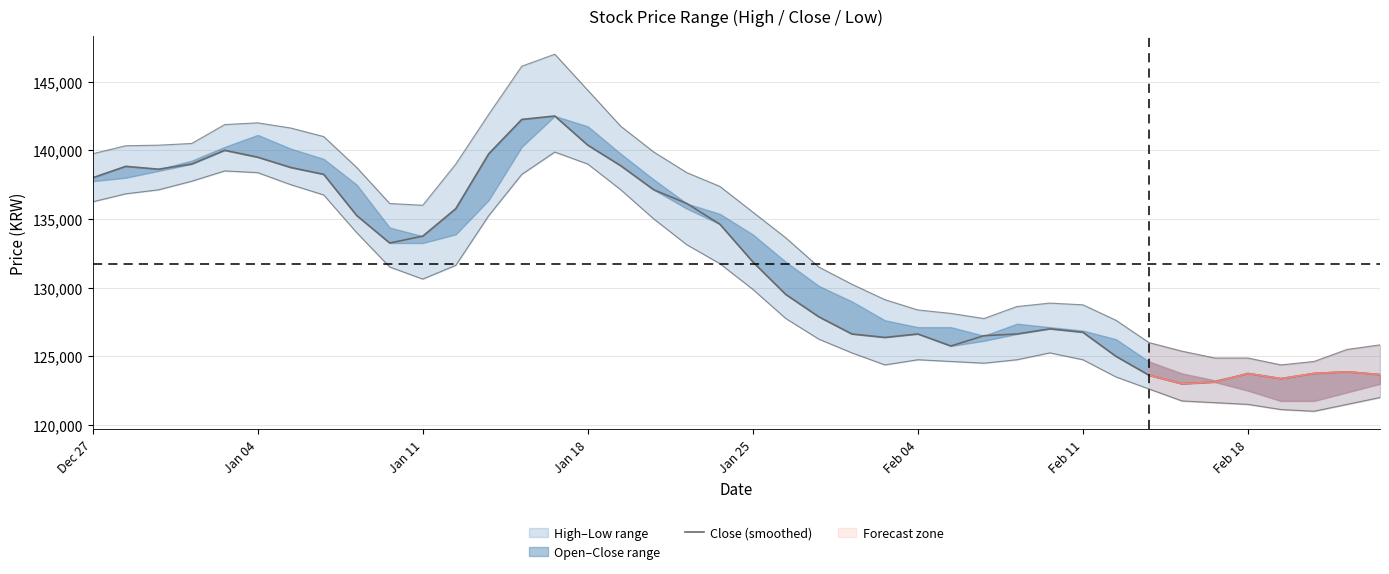

Count the number of categories in the chart.

40